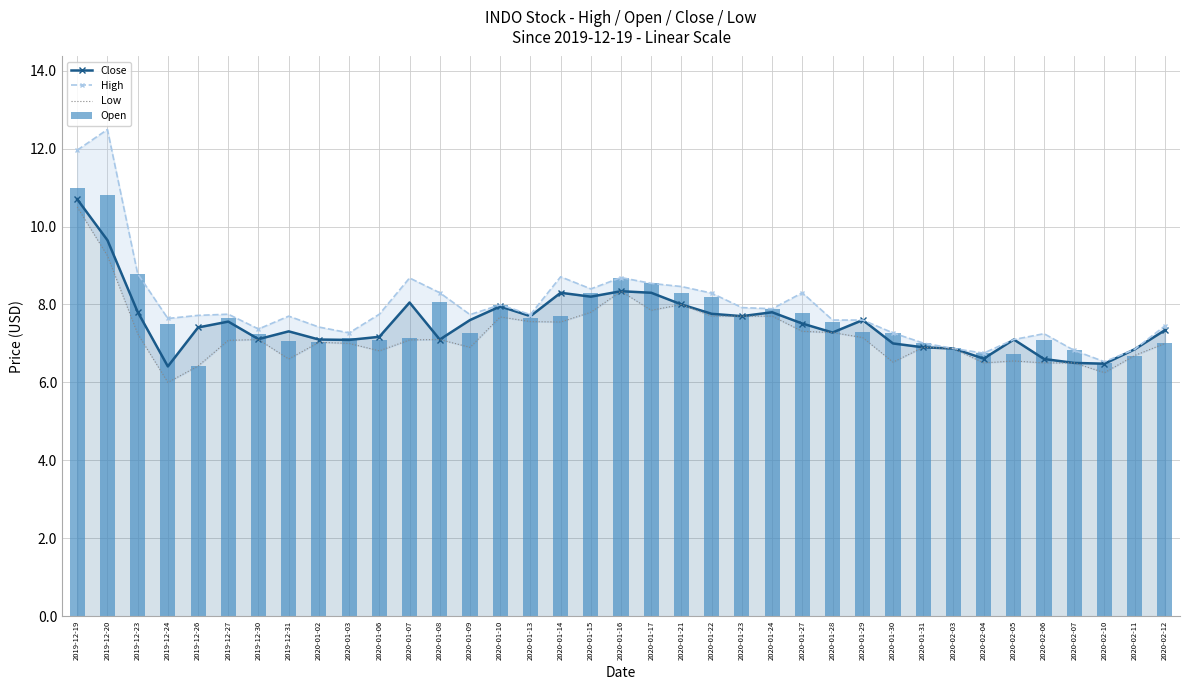

Which series has the largest total across all categories?

High